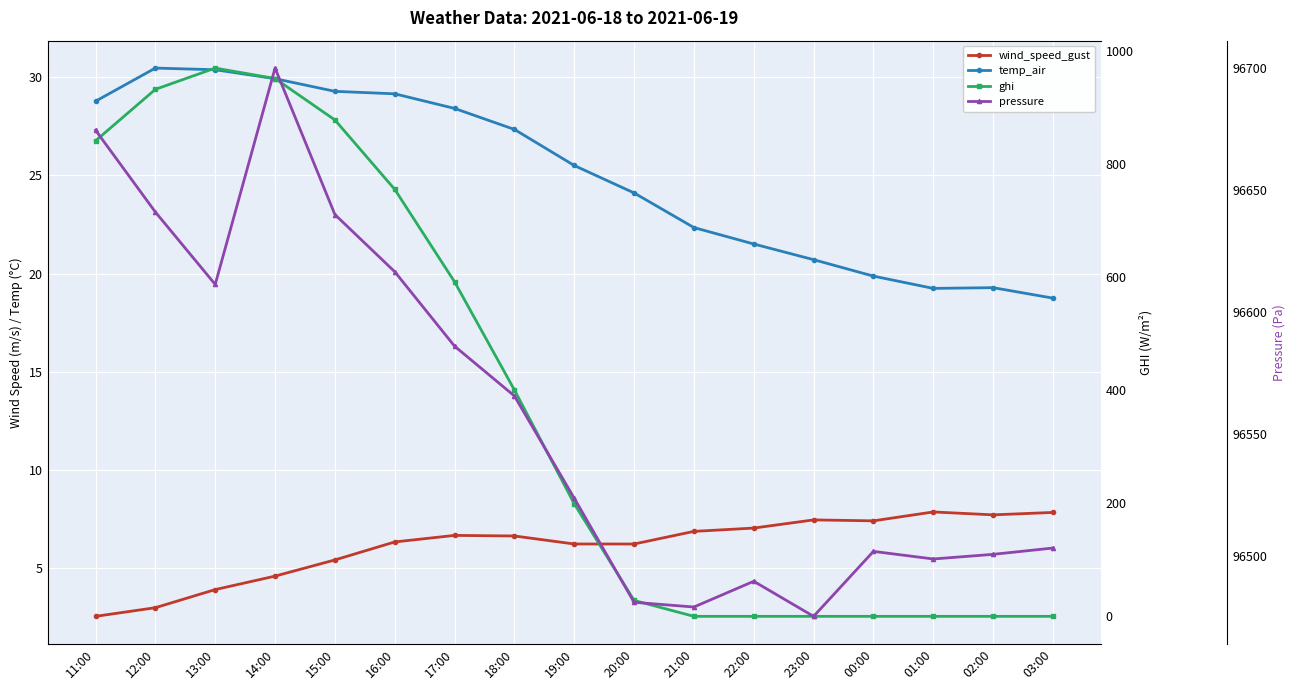

What is the label of the 6th point from the left?

16:00